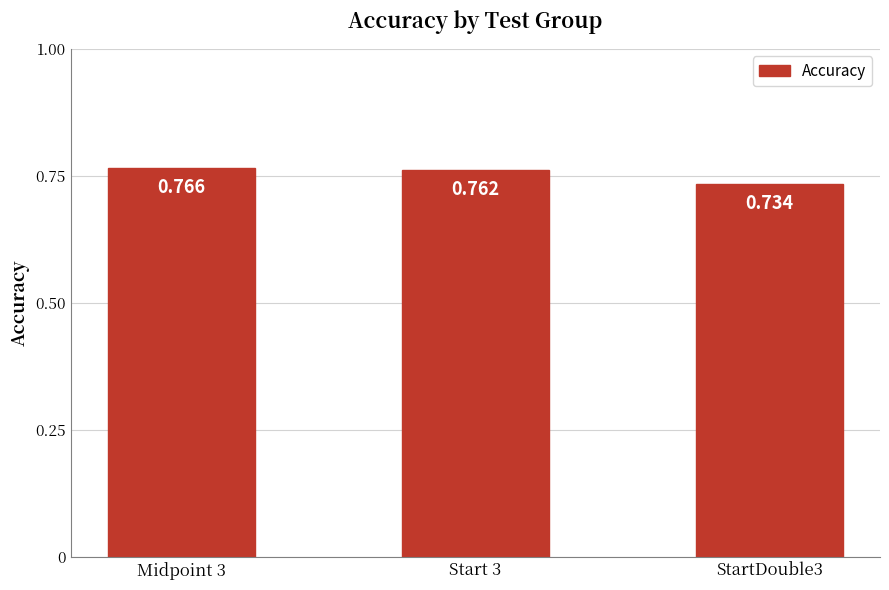

The chart shows a value of 0.8 at Start 3. True or false?

True